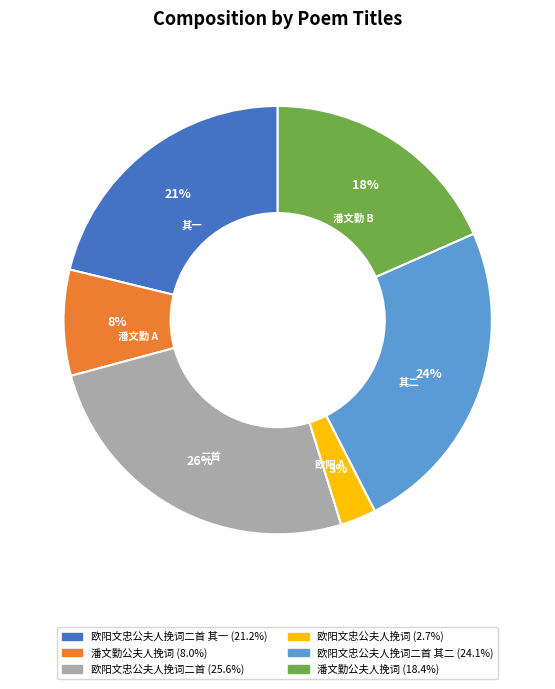

To the nearest percent, what is the difference between the largest and smallest slice percentages?

23%